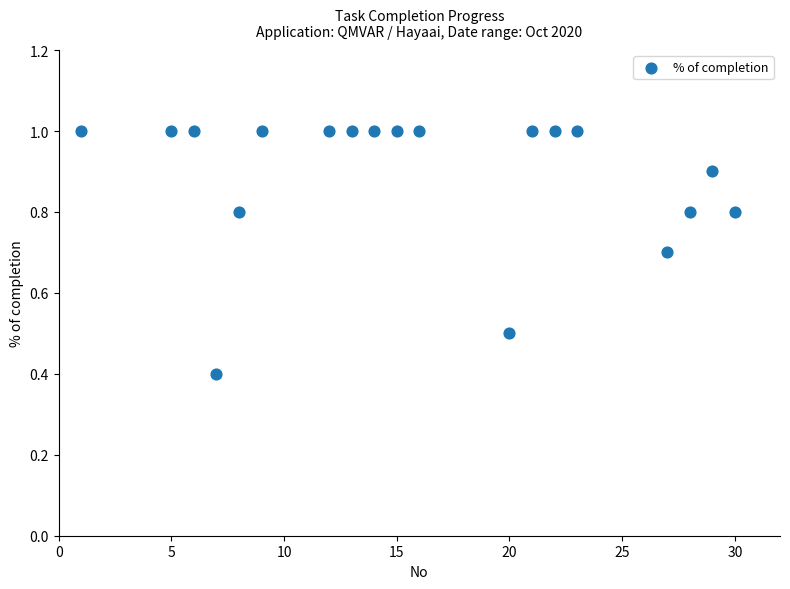

What Y value in the scatter plot is closest to 0?

0.4